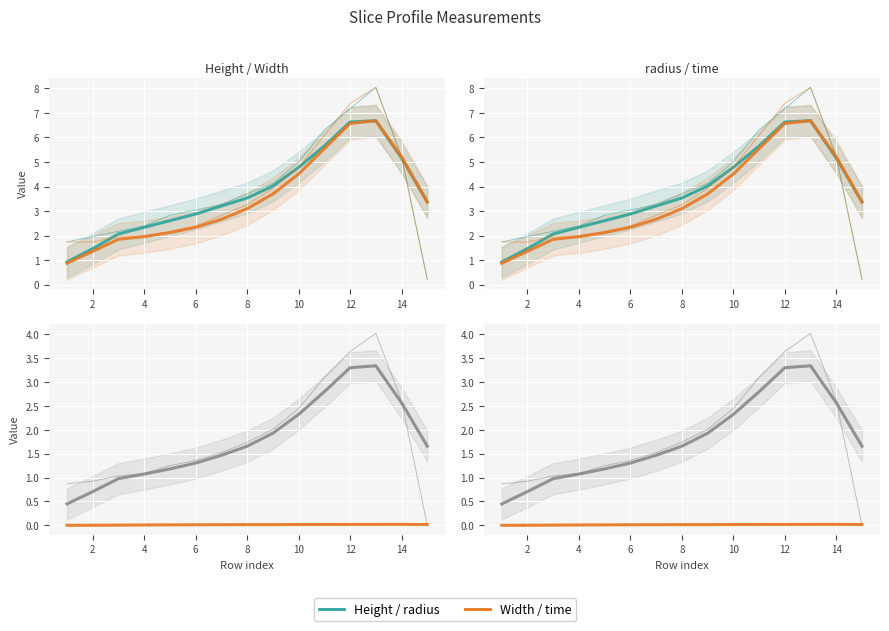

What is the label of the 6th point from the right?

10